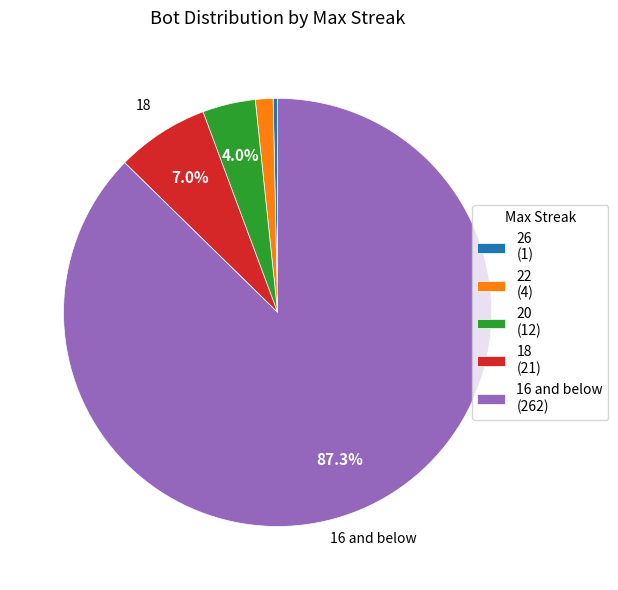

Does any single category account for the majority?

Yes